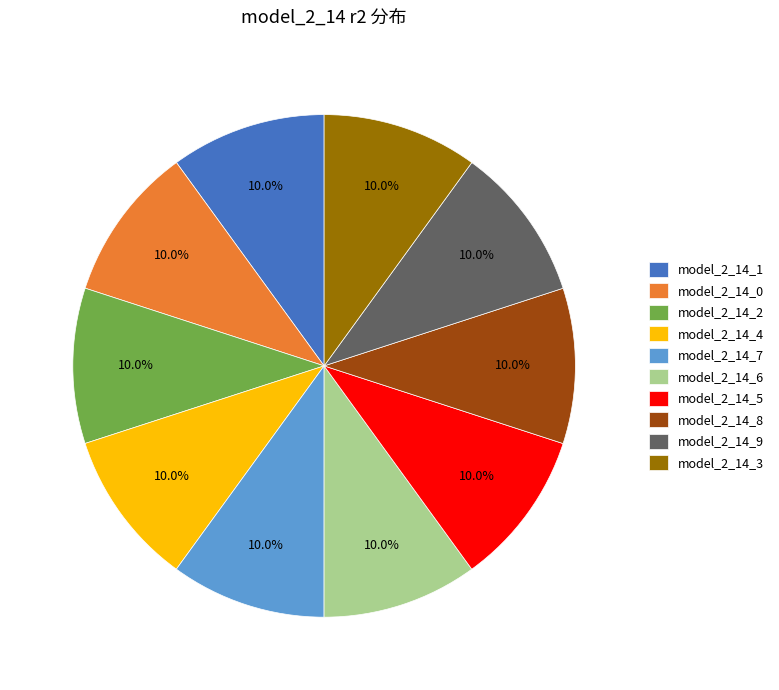

How many segments does this pie chart have?

10